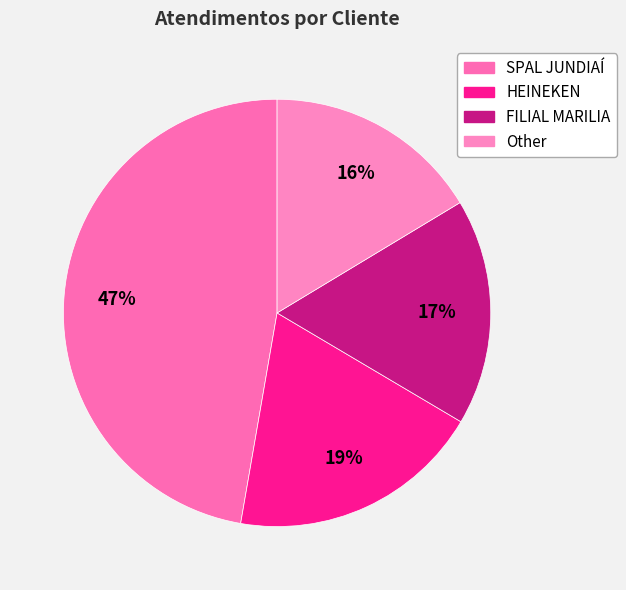

Is there a majority slice in this chart?

No